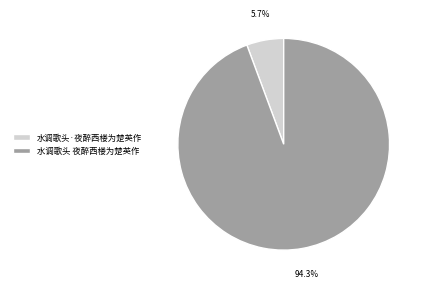

What percentage is the 水调歌头·夜醉西楼为楚英作 slice, to the nearest percent?

6%